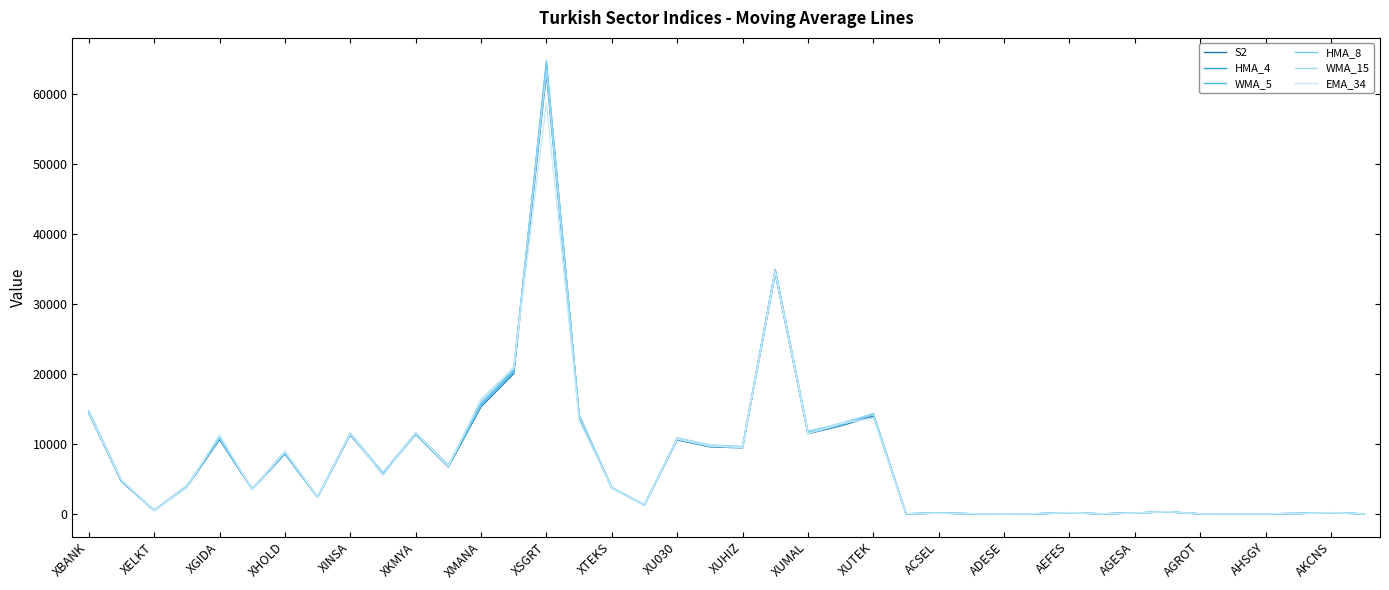

Which series has the largest range (max minus min)?

HMA_8